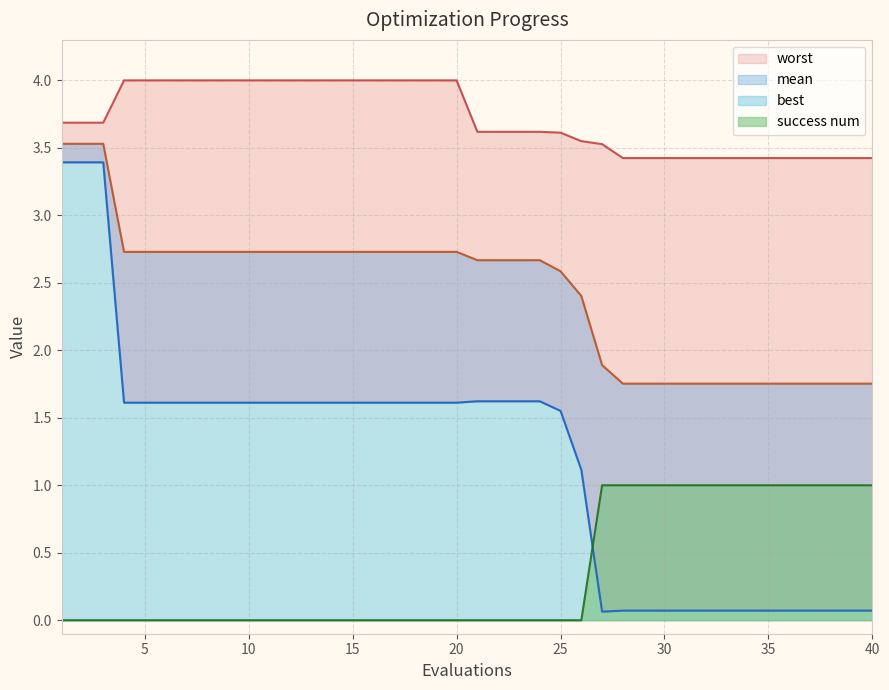

True or false: worst and mean cross at least once.

False